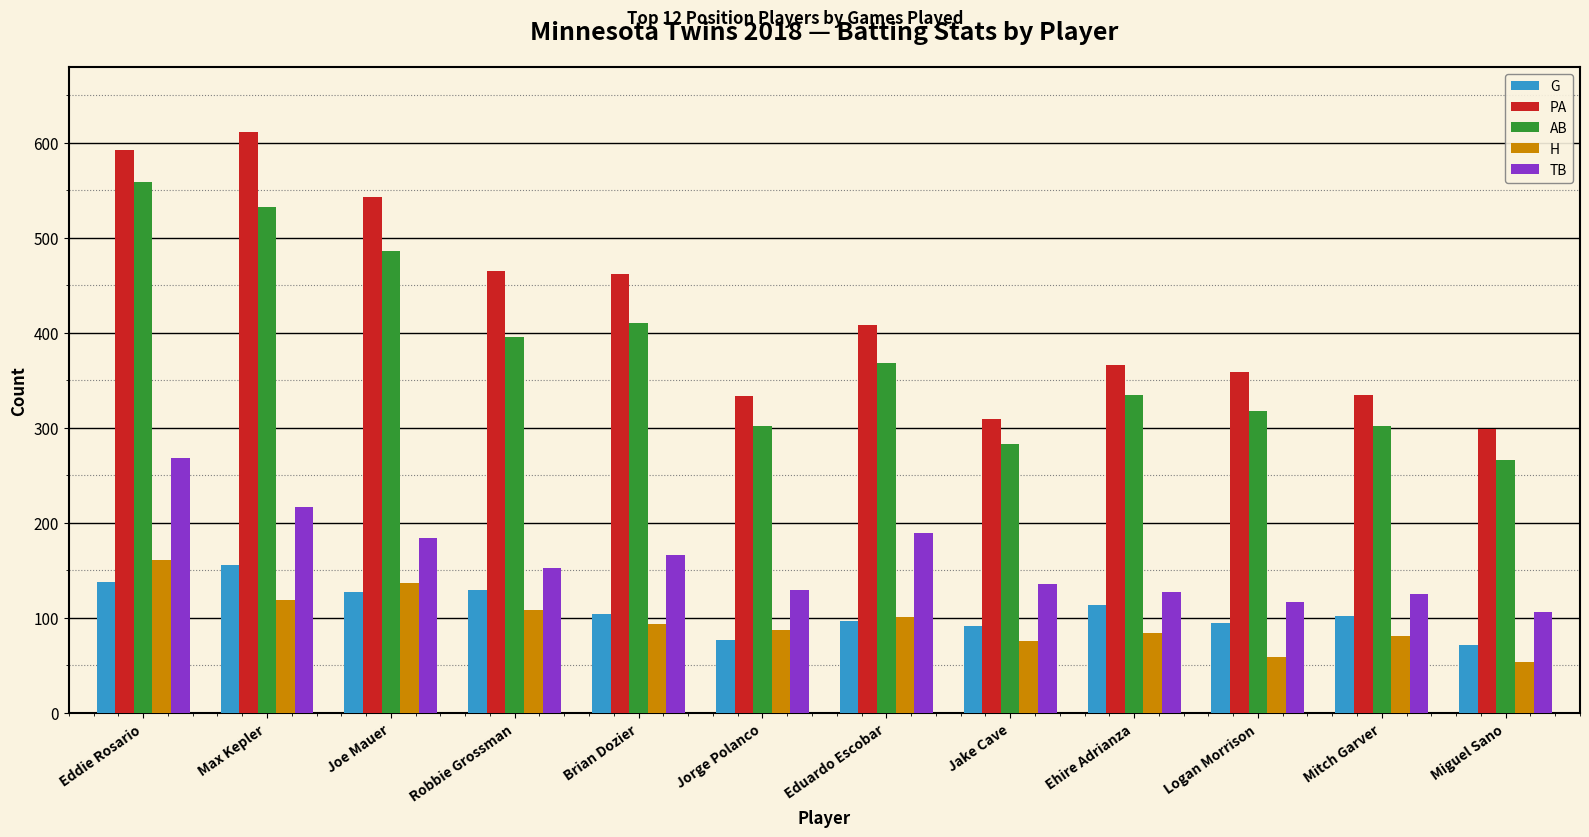

What position from the right is Ehire Adrianza?

4